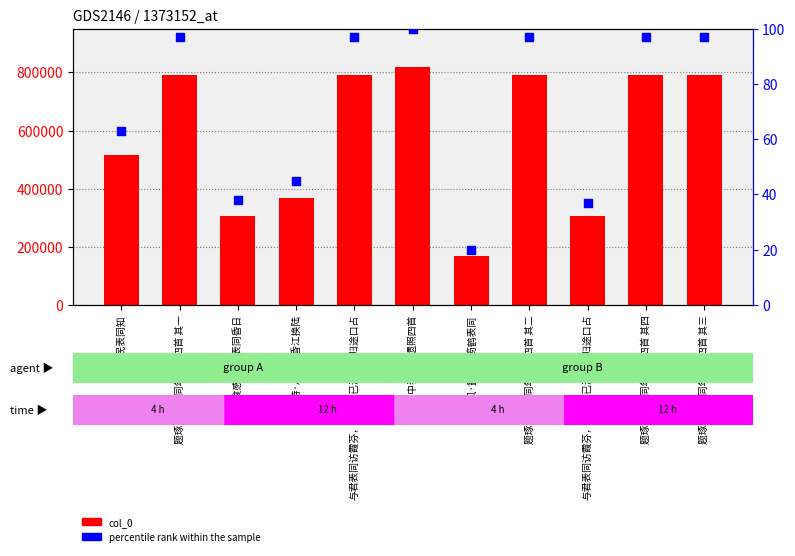

At how many categories does at least one series exceed 632840?

6